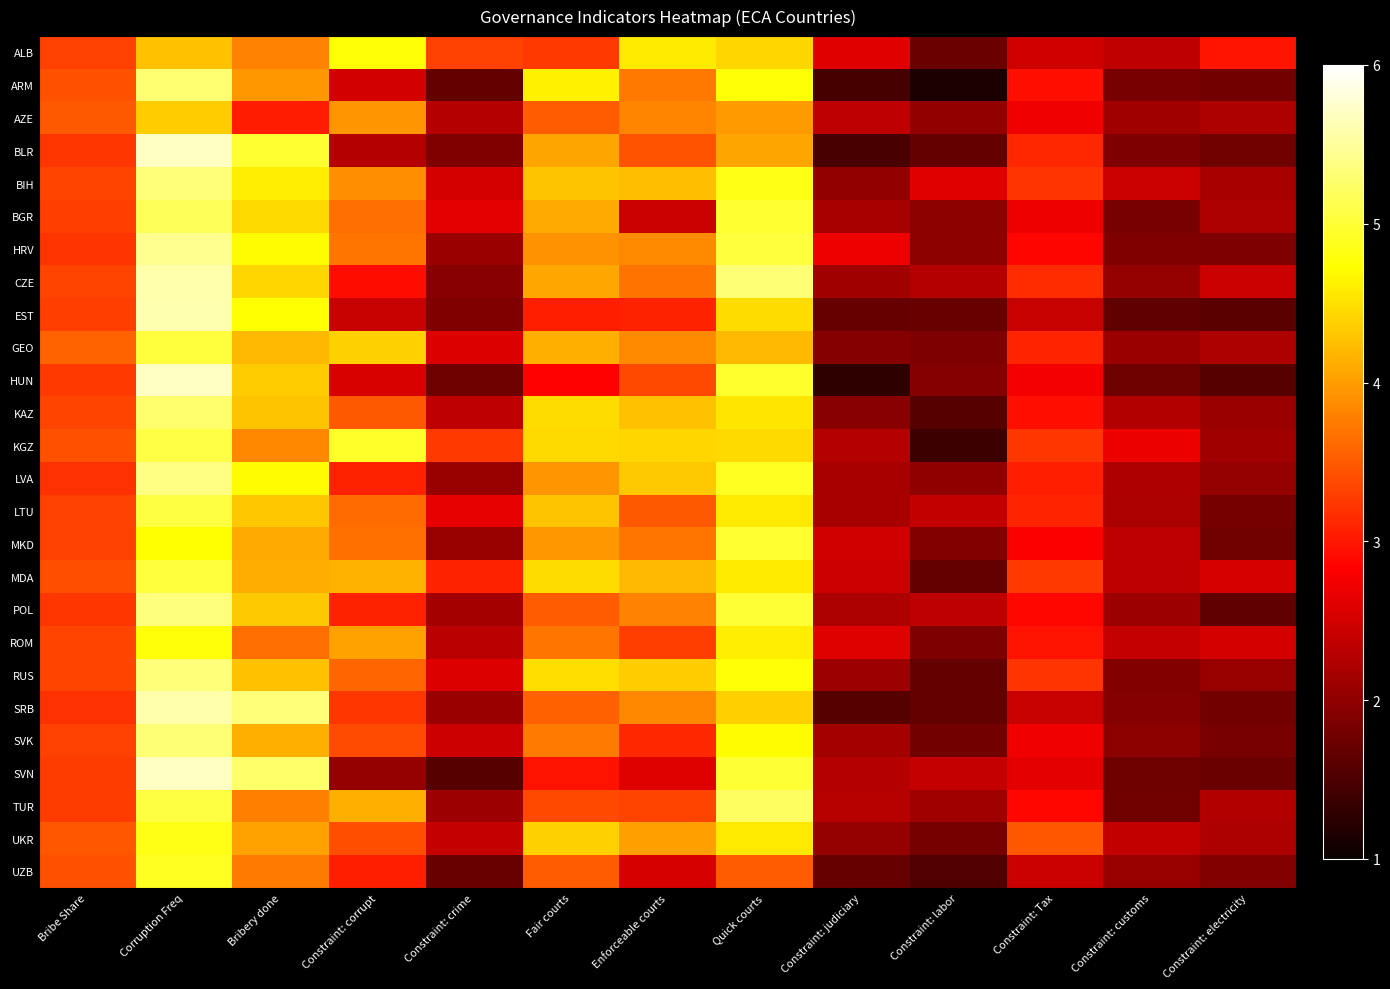

At which category is the sum across all series the highest?

Corruption Freq